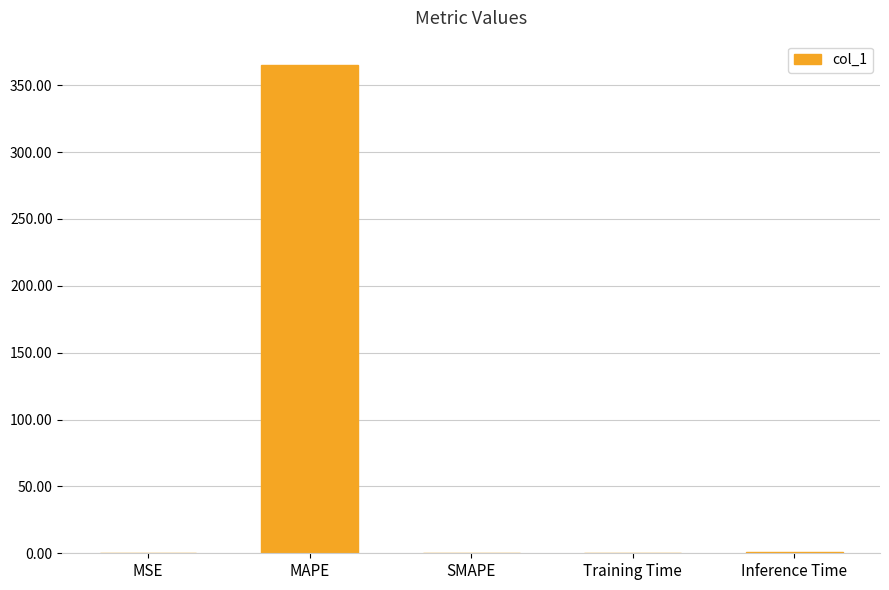

What is the change in value from MAPE to Inference Time?

-364.1